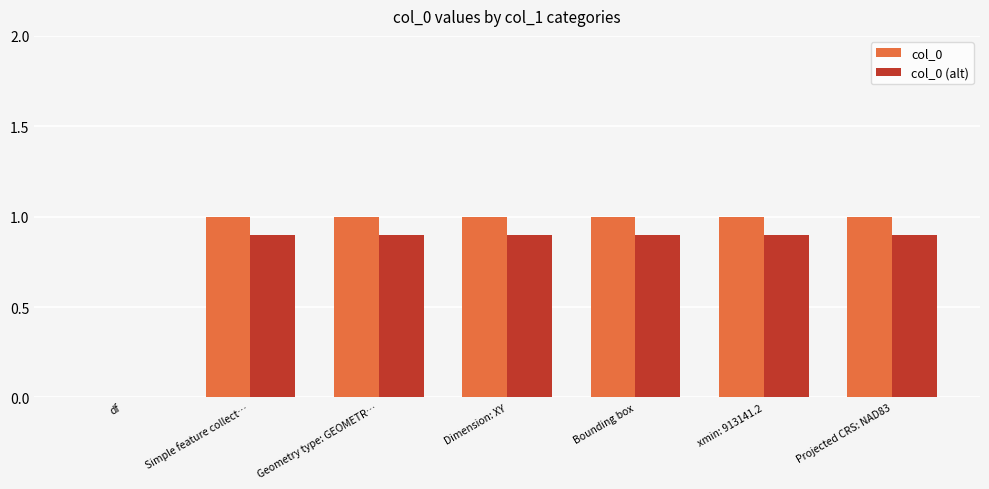

How many categories are shown in the chart?

7